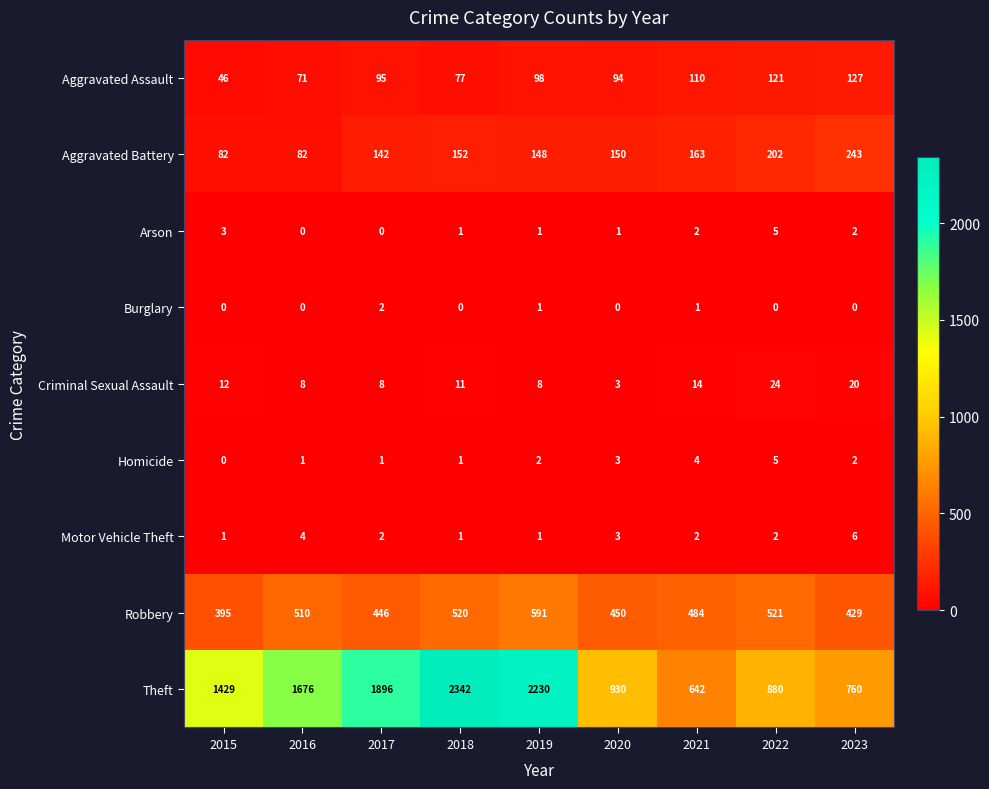

What is the sum of all Motor Vehicle Theft values?

22